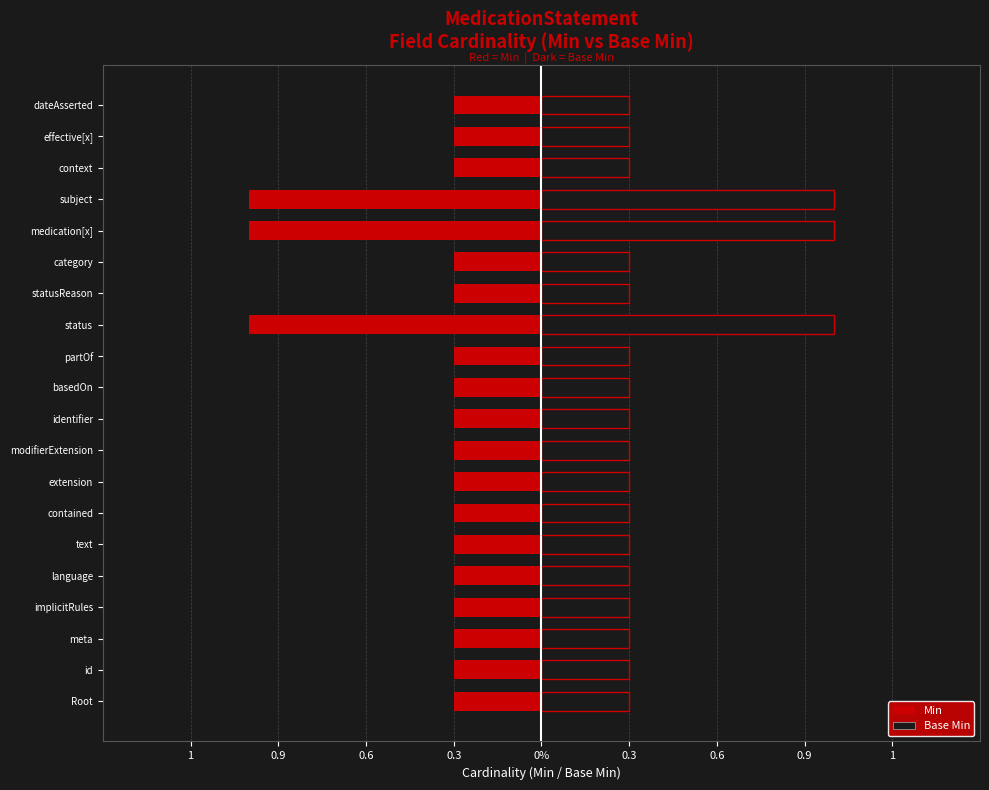

Rank the series by their average value, from highest to lowest.

Base Min, Min